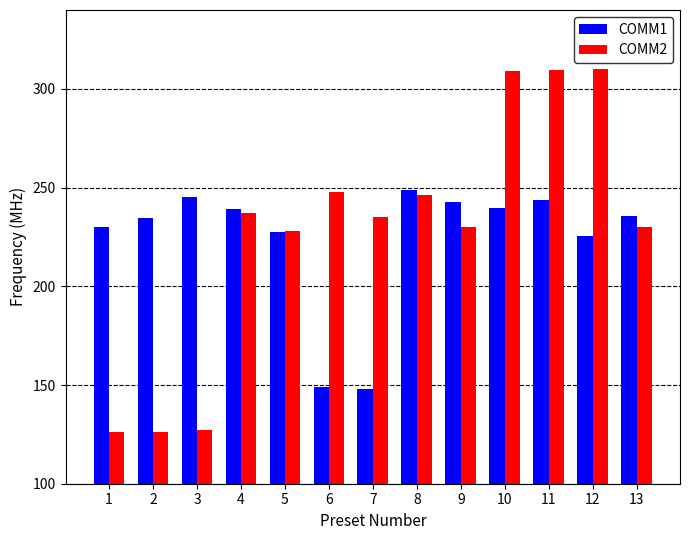

Where is COMM1 nearest to the value 198?

12